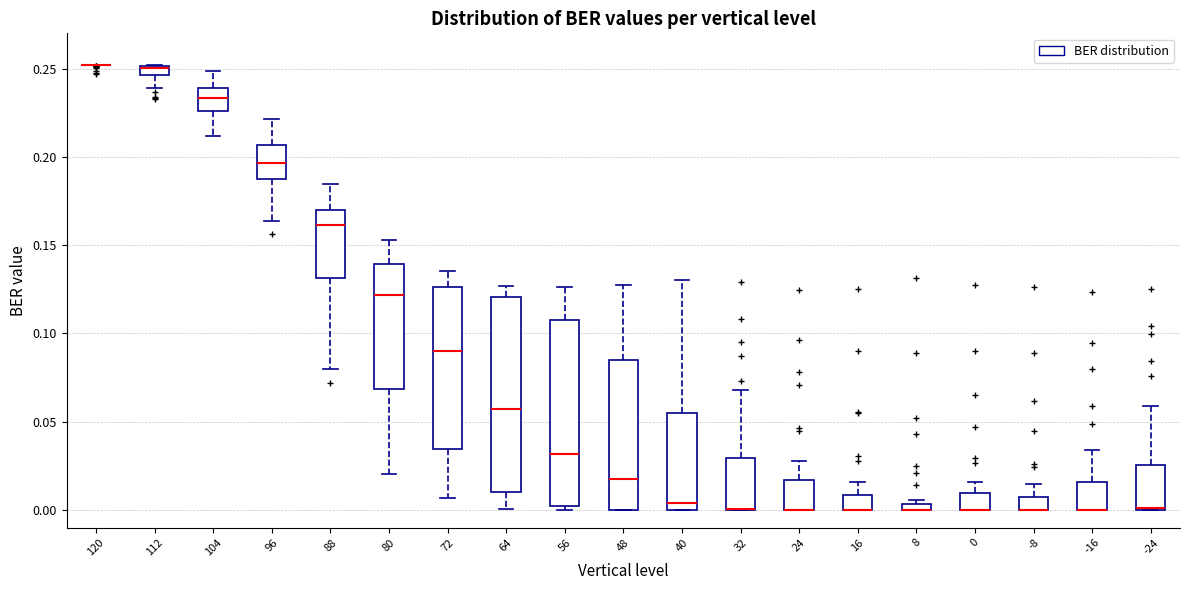

Where is the lower edge of the box at x = -24 on the y-axis? The values are not printed on the chart, so give them approximately, as read against the axis.

0.000